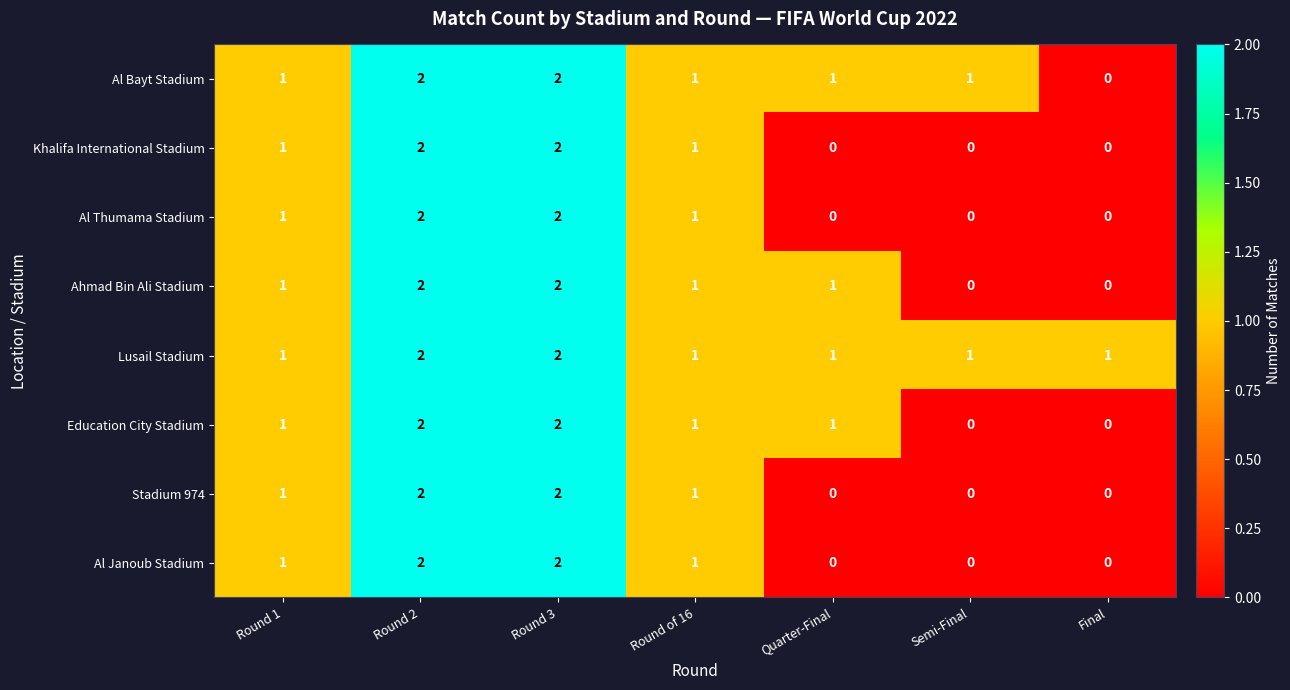

Is it true that Stadium 974 equals 2 at Round 2?

True